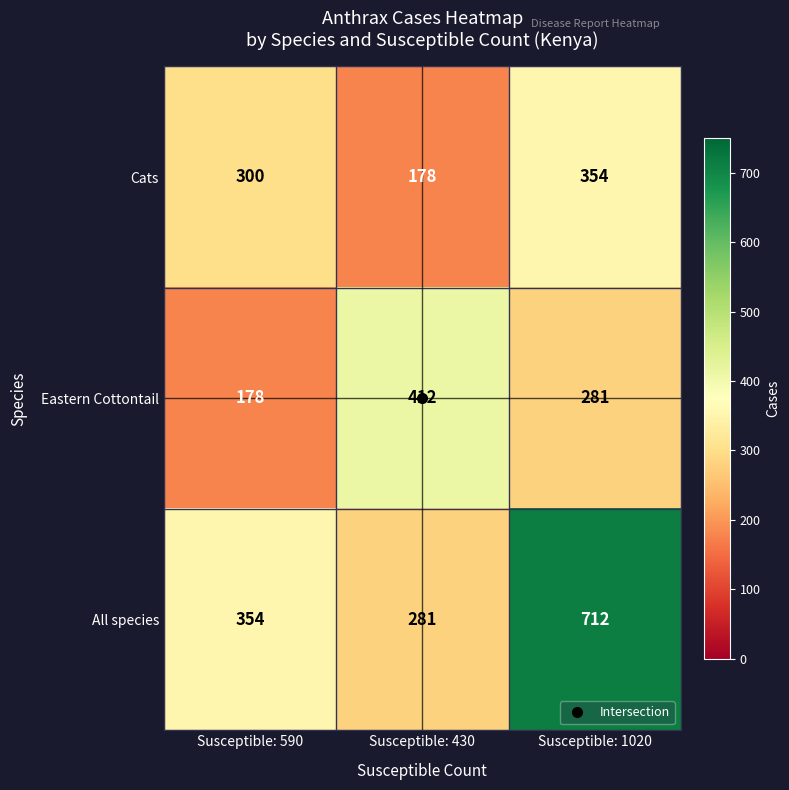

List the series in order of their peak value, lowest first.

Cats, Eastern Cottontail, All species